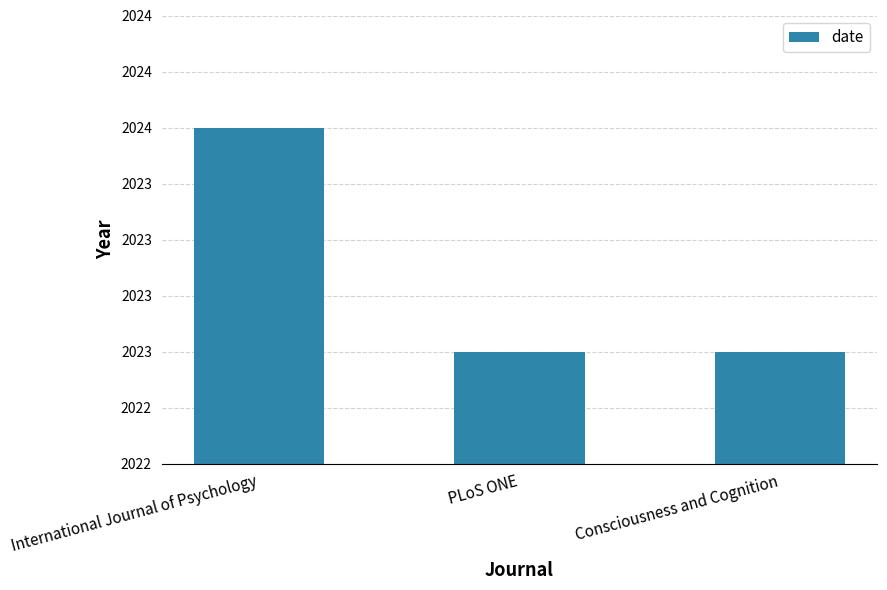

Are the bars horizontal?

No